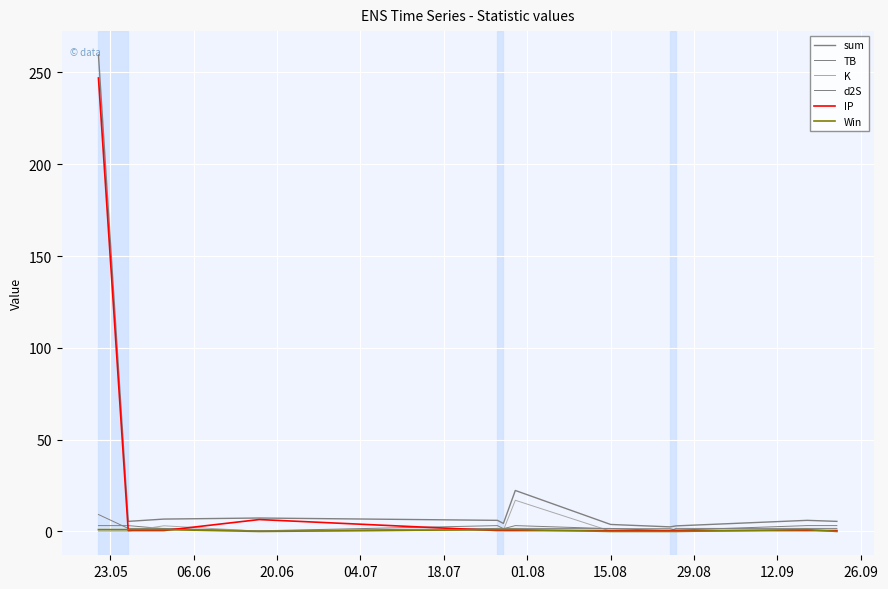

Is this an area chart (filled region under the line)?

No